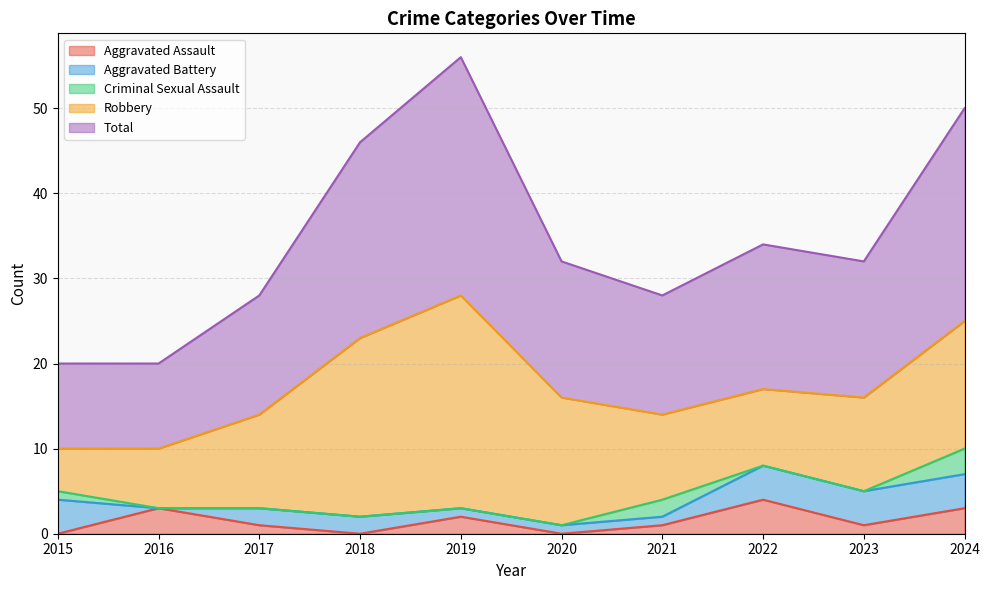

Which has a higher value, 2017 or 2024?

2024